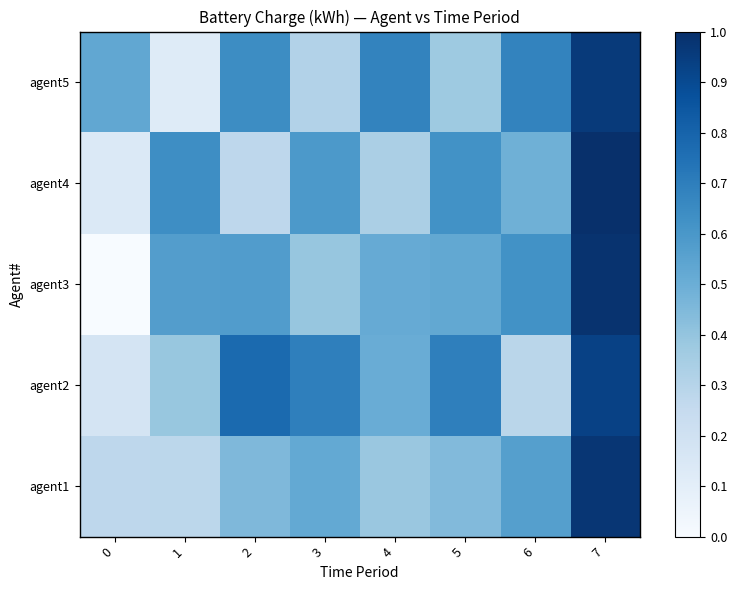

Which has a higher value, 0 or 5?

5